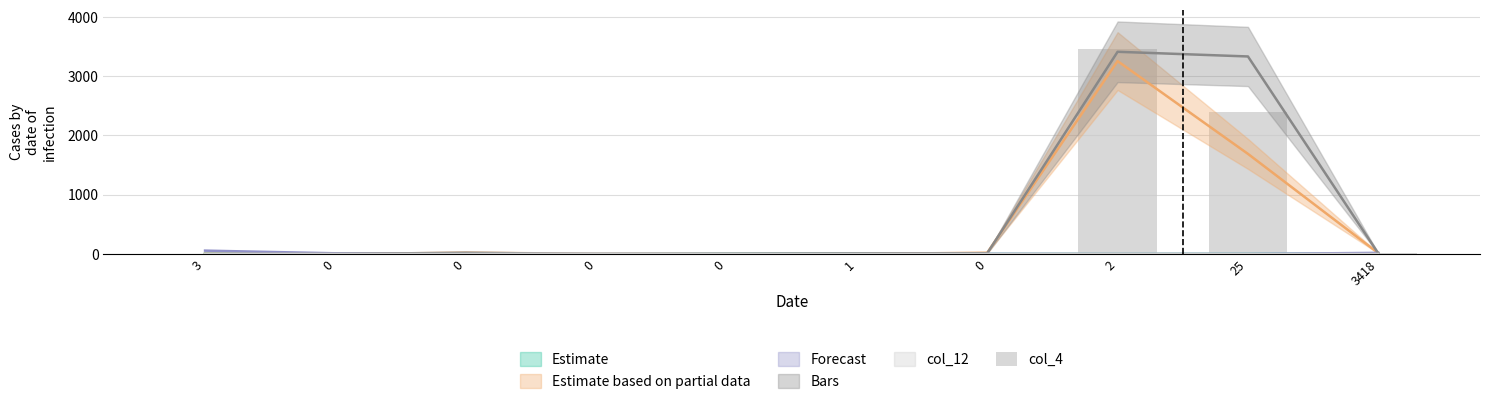

The chart shows a value of 19 at 0. True or false?

False